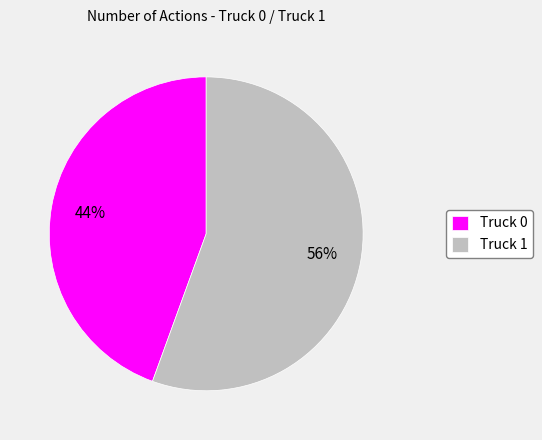

What percentage is the Truck 1 slice, to the nearest percent?

56%